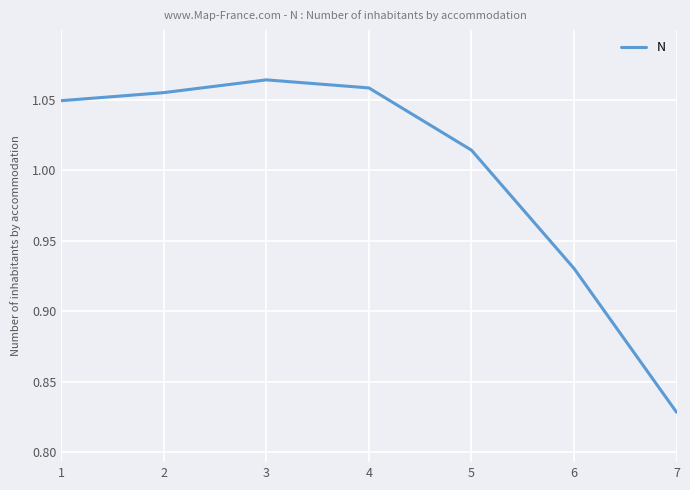

Which category has the lowest value across all series?

7